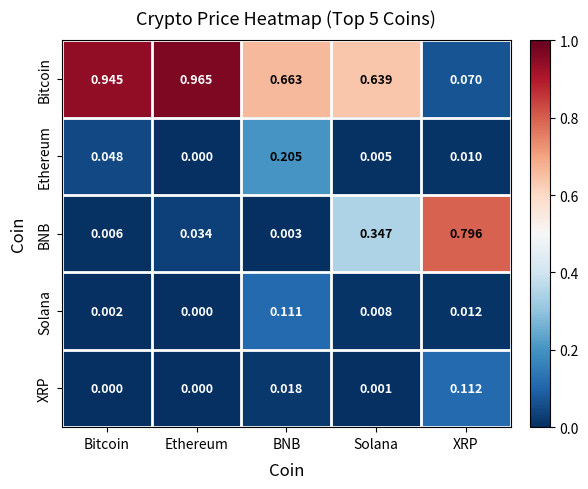

At Solana, list the series in order from smallest to largest.

XRP, Ethereum, Solana, BNB, Bitcoin